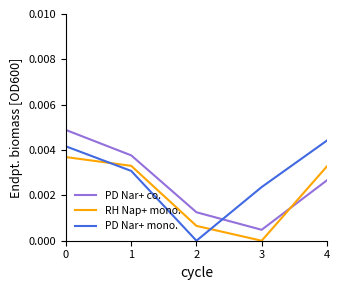

How many categories are shown in the chart?

5